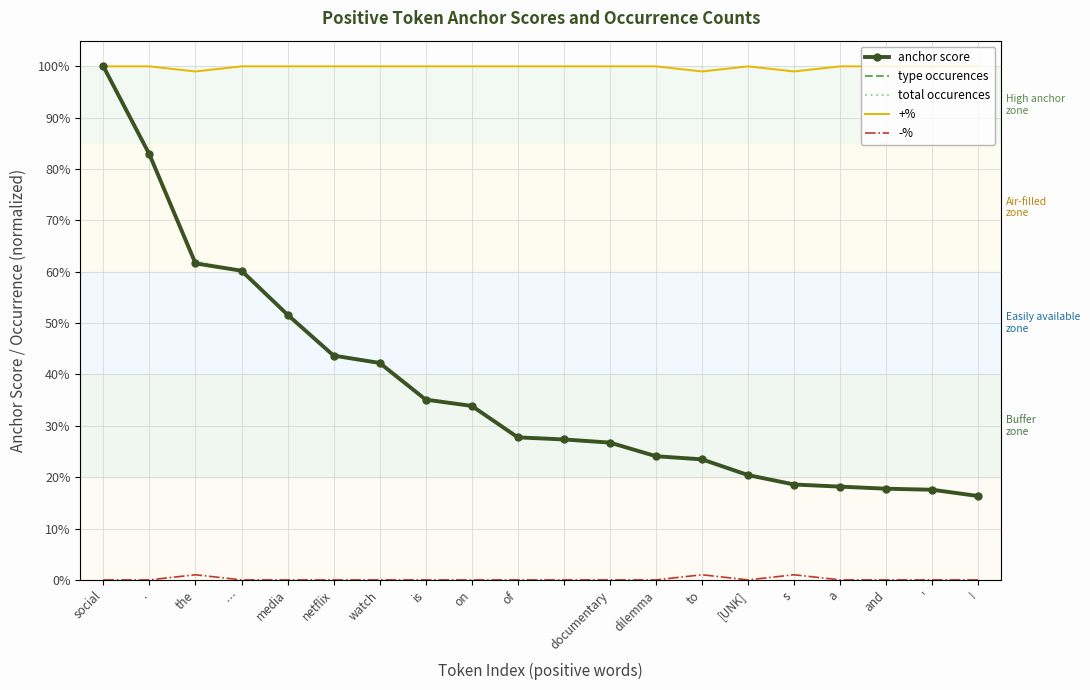

What is the sum of all total occurences values?

7.5